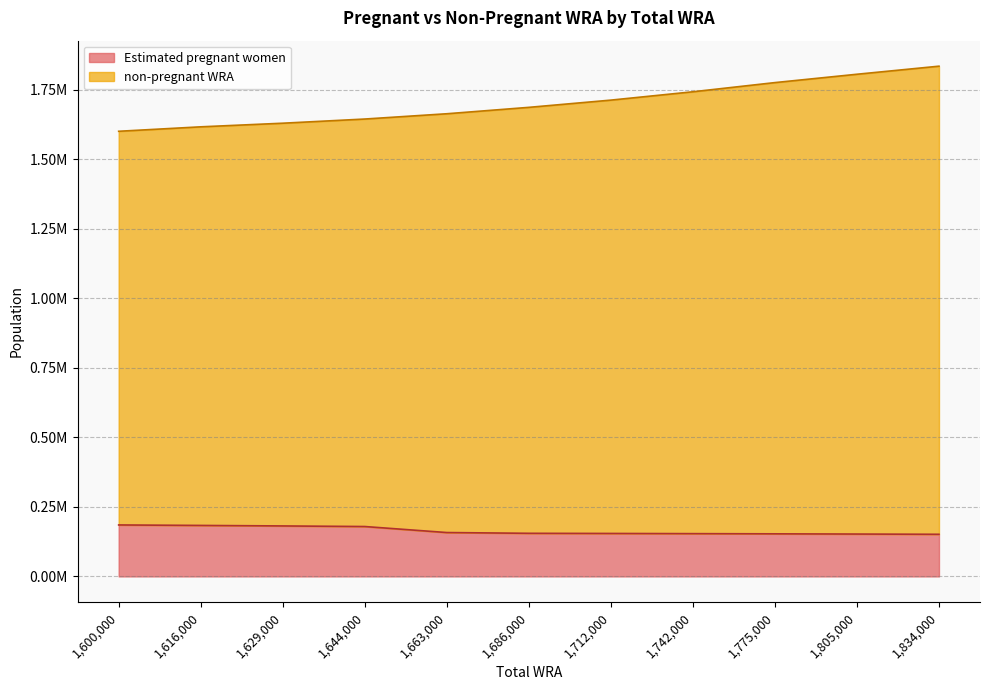

At how many categories does at least one series exceed 1352333?

11